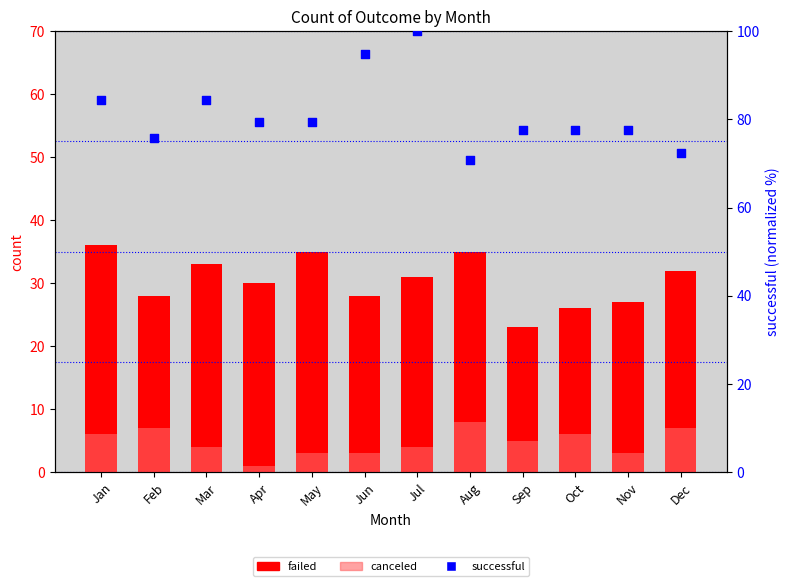

Which series has the largest total across all categories?

successful